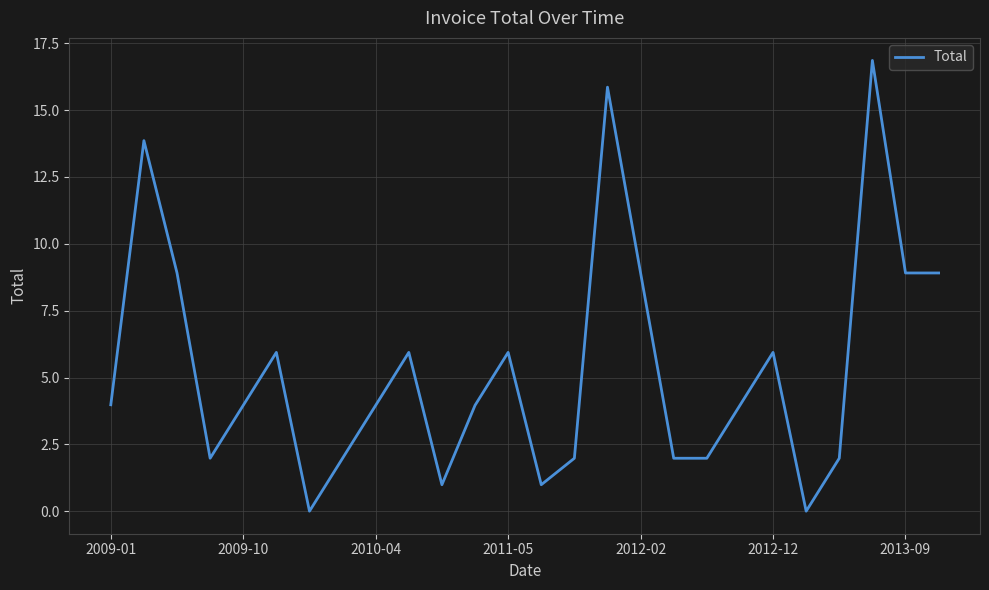

How many values are below 3?

10